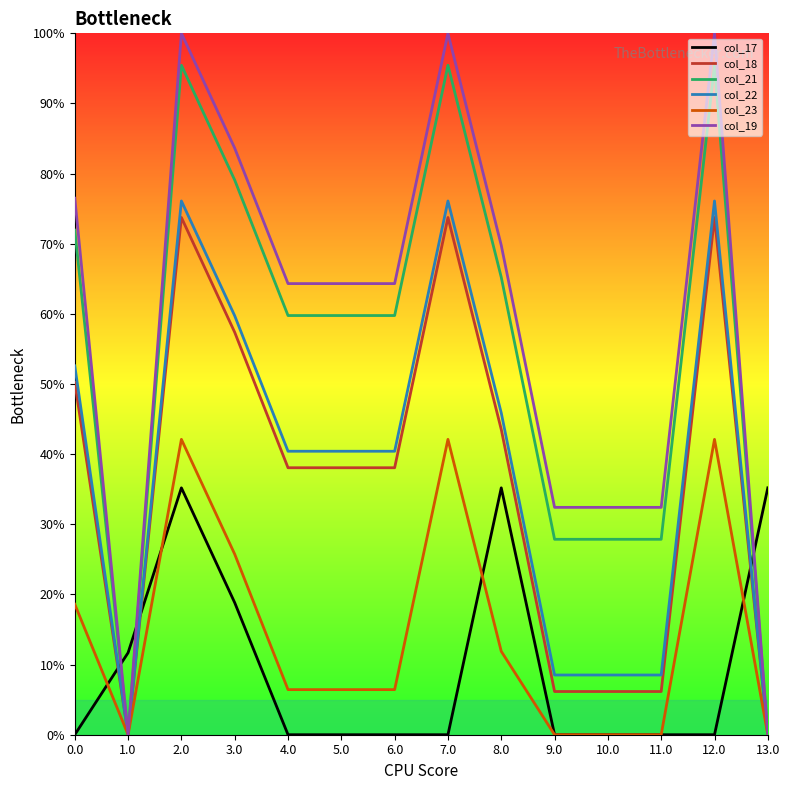

What is the spread (max minus min) of values at 2.0?

64.8